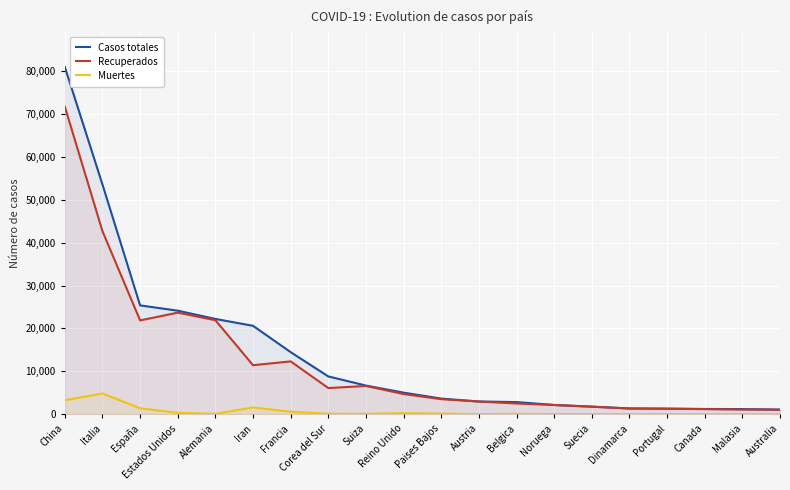

Which series changed the most between Noruega and Dinamarca?

Recuperados